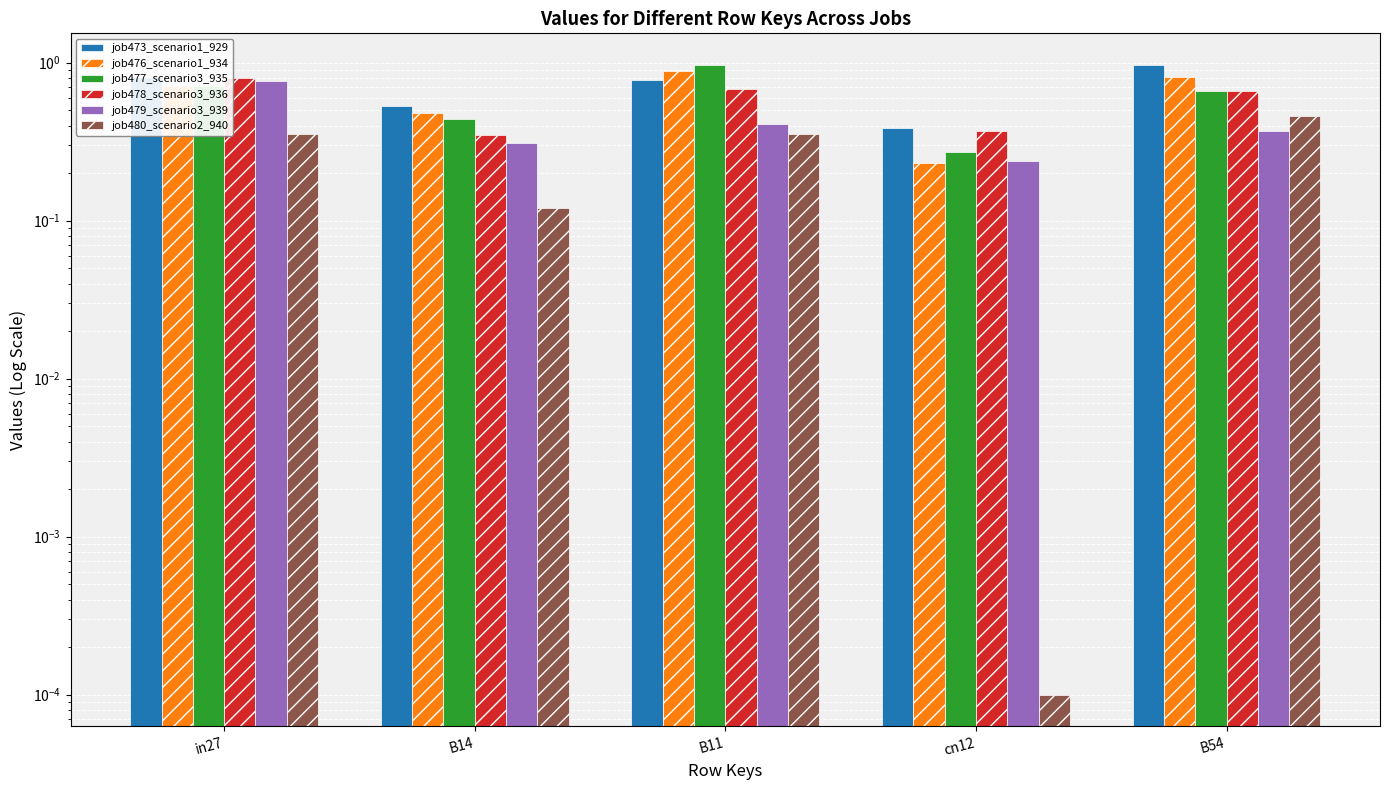

The job480_scenario2_940 series shows 0.4 at in27. True or false?

True